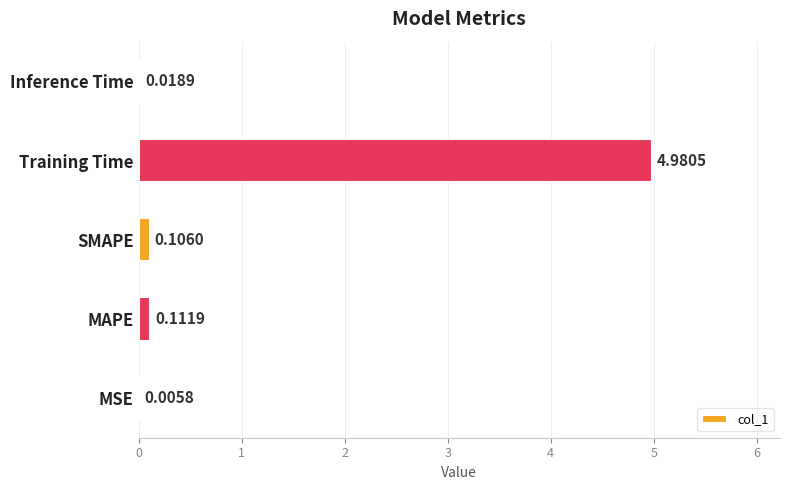

Which has a higher value, Inference Time or MAPE?

MAPE